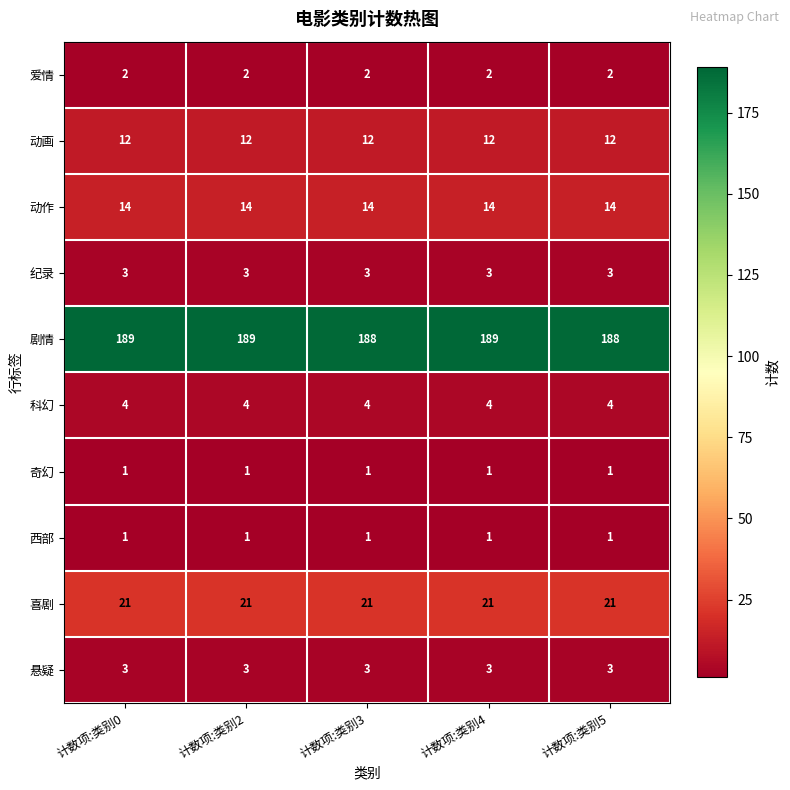

What is the greatest value displayed?

189